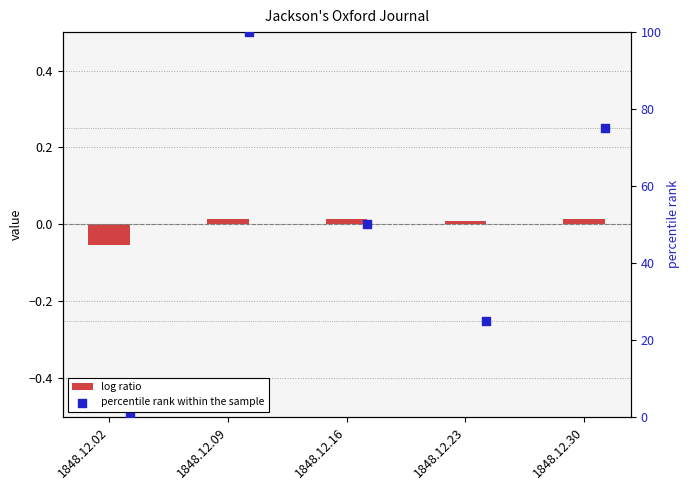

Which series reaches the minimum Y coordinate?

log ratio